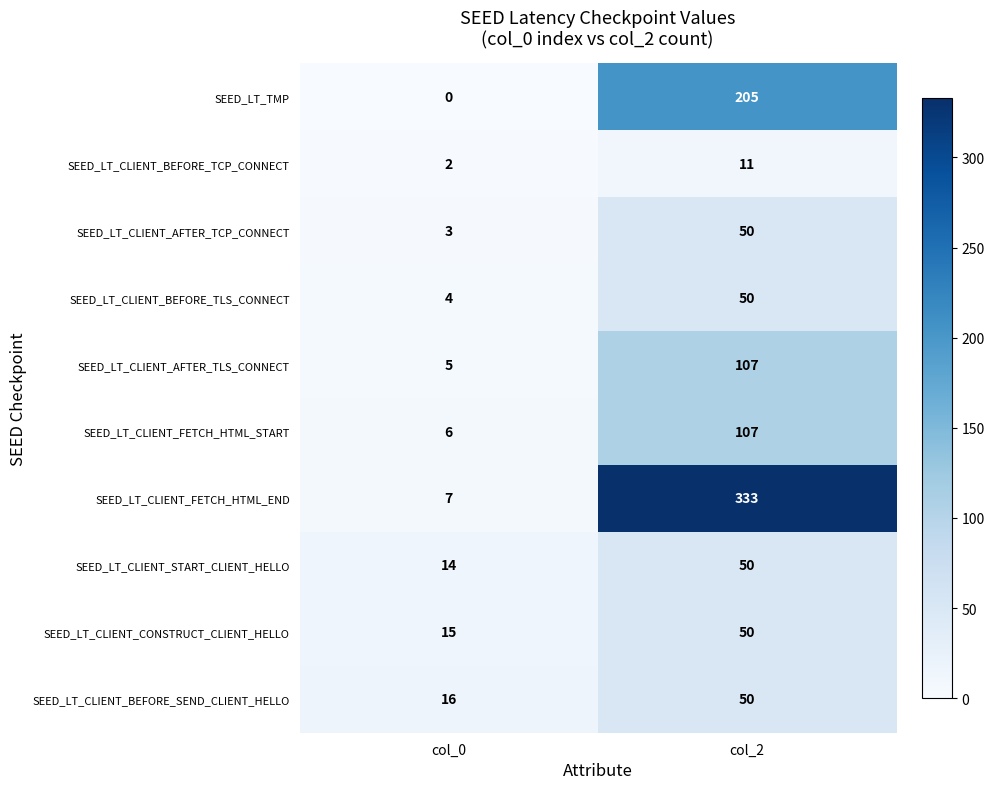

What is the difference between the highest and lowest values at col_0?

16